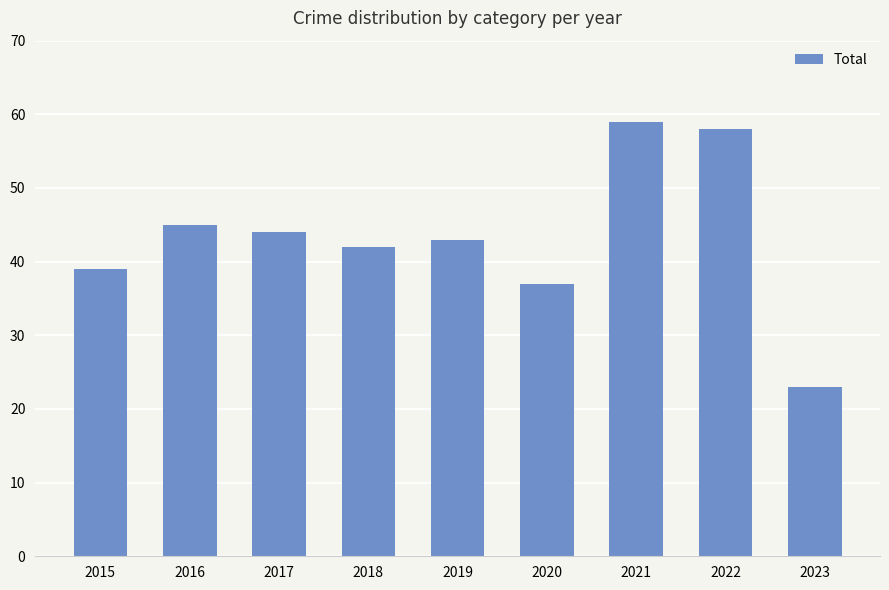

Between 2020 and 2016, which is larger?

2016